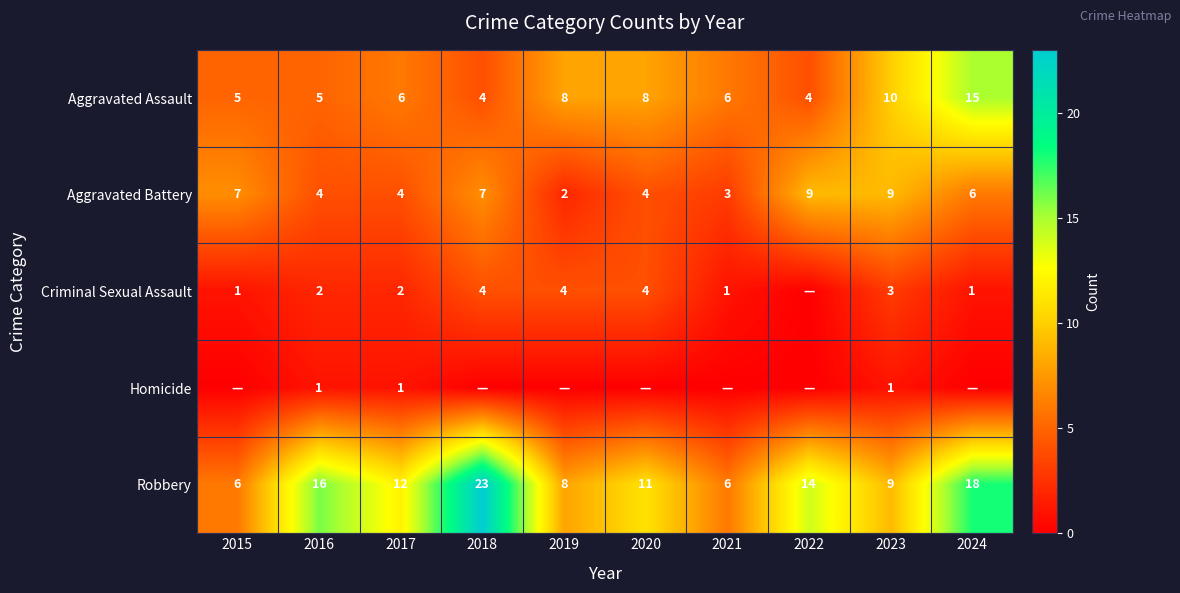

The value of Aggravated Assault at 2024 is 15. True or false?

True